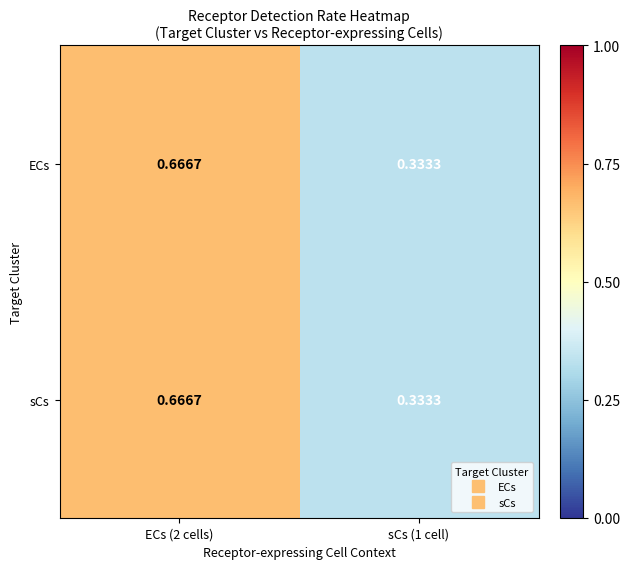

Is the value of ECs at sCs (1 cell) greater than the value of sCs at ECs (2 cells)?

No